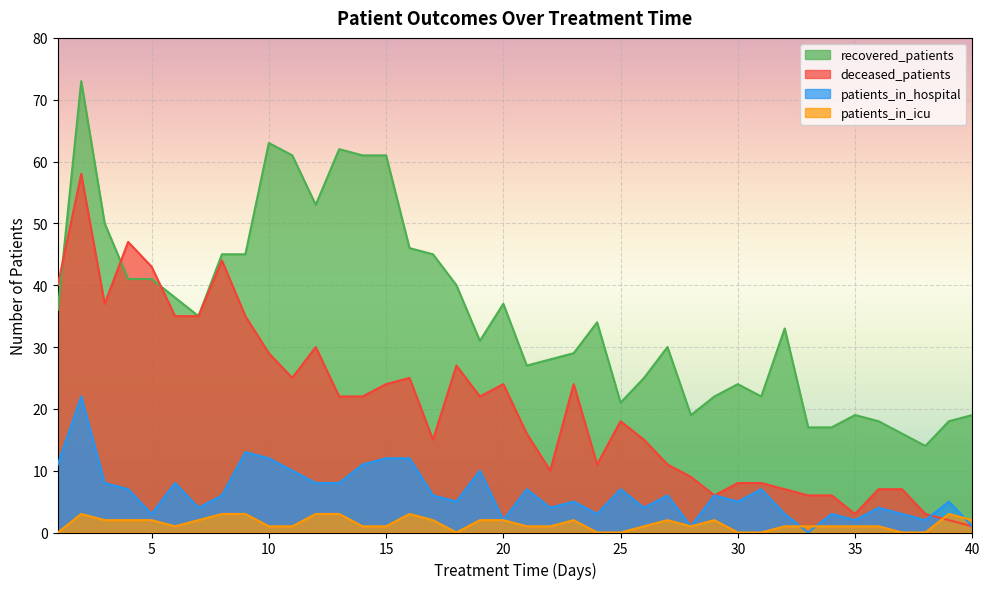

True or false: recovered_patients has more than 2 points higher than both neighbors.

True